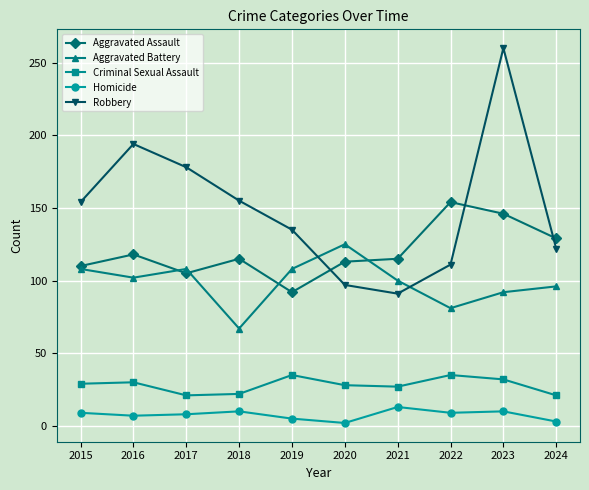

How many data points in Aggravated Assault are less than 115?

4